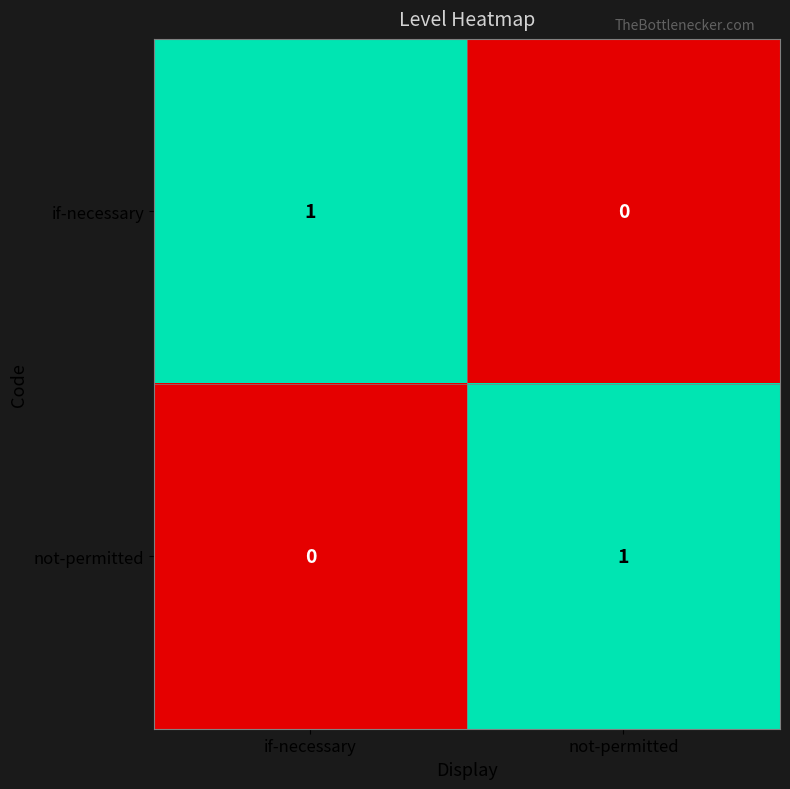

Where is not-permitted nearest to the value 0?

if-necessary